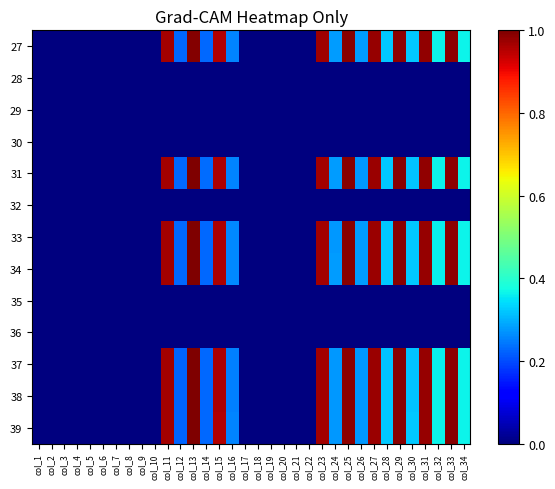

Reading left to right, extract all data points from this chart.

27: col_1=0.0	col_2=0.0	col_3=0.0	col_4=0.0	col_5=0.0	col_6=0.0	col_7=0.0	col_8=0.0	col_9=0.0	col_10=0.0	col_11=1.0	col_12=0.2	col_13=1.0	col_14=0.2	col_15=1.0	col_16=0.3	col_17=0.0	col_18=0.0	col_19=0.0	col_20=0.0	col_21=0.0	col_22=0.0	col_23=1.0	col_24=0.3	col_25=1.0	col_26=0.3	col_27=1.0	col_28=0.3	col_29=1.0	col_30=0.3	col_31=1.0	col_32=0.4	col_33=1.0	col_34=0.4
28: col_1=0.0	col_2=0.0	col_3=0.0	col_4=0.0	col_5=0.0	col_6=0.0	col_7=0.0	col_8=0.0	col_9=0.0	col_10=0.0	col_11=0.0	col_12=0.0	col_13=0.0	col_14=0.0	col_15=0.0	col_16=0.0	col_17=0.0	col_18=0.0	col_19=0.0	col_20=0.0	col_21=0.0	col_22=0.0	col_23=0.0	col_24=0.0	col_25=0.0	col_26=0.0	col_27=0.0	col_28=0.0	col_29=0.0	col_30=0.0	col_31=0.0	col_32=0.0	col_33=0.0	col_34=0.0
29: col_1=0.0	col_2=0.0	col_3=0.0	col_4=0.0	col_5=0.0	col_6=0.0	col_7=0.0	col_8=0.0	col_9=0.0	col_10=0.0	col_11=0.0	col_12=0.0	col_13=0.0	col_14=0.0	col_15=0.0	col_16=0.0	col_17=0.0	col_18=0.0	col_19=0.0	col_20=0.0	col_21=0.0	col_22=0.0	col_23=0.0	col_24=0.0	col_25=0.0	col_26=0.0	col_27=0.0	col_28=0.0	col_29=0.0	col_30=0.0	col_31=0.0	col_32=0.0	col_33=0.0	col_34=0.0
30: col_1=0.0	col_2=0.0	col_3=0.0	col_4=0.0	col_5=0.0	col_6=0.0	col_7=0.0	col_8=0.0	col_9=0.0	col_10=0.0	col_11=0.0	col_12=0.0	col_13=0.0	col_14=0.0	col_15=0.0	col_16=0.0	col_17=0.0	col_18=0.0	col_19=0.0	col_20=0.0	col_21=0.0	col_22=0.0	col_23=0.0	col_24=0.0	col_25=0.0	col_26=0.0	col_27=0.0	col_28=0.0	col_29=0.0	col_30=0.0	col_31=0.0	col_32=0.0	col_33=0.0	col_34=0.0
31: col_1=0.0	col_2=0.0	col_3=0.0	col_4=0.0	col_5=0.0	col_6=0.0	col_7=0.0	col_8=0.0	col_9=0.0	col_10=0.0	col_11=1.0	col_12=0.2	col_13=1.0	col_14=0.2	col_15=1.0	col_16=0.3	col_17=0.0	col_18=0.0	col_19=0.0	col_20=0.0	col_21=0.0	col_22=0.0	col_23=1.0	col_24=0.3	col_25=1.0	col_26=0.3	col_27=1.0	col_28=0.3	col_29=1.0	col_30=0.3	col_31=1.0	col_32=0.4	col_33=1.0	col_34=0.4
32: col_1=0.0	col_2=0.0	col_3=0.0	col_4=0.0	col_5=0.0	col_6=0.0	col_7=0.0	col_8=0.0	col_9=0.0	col_10=0.0	col_11=0.0	col_12=0.0	col_13=0.0	col_14=0.0	col_15=0.0	col_16=0.0	col_17=0.0	col_18=0.0	col_19=0.0	col_20=0.0	col_21=0.0	col_22=0.0	col_23=0.0	col_24=0.0	col_25=0.0	col_26=0.0	col_27=0.0	col_28=0.0	col_29=0.0	col_30=0.0	col_31=0.0	col_32=0.0	col_33=0.0	col_34=0.0
33: col_1=0.0	col_2=0.0	col_3=0.0	col_4=0.0	col_5=0.0	col_6=0.0	col_7=0.0	col_8=0.0	col_9=0.0	col_10=0.0	col_11=1.0	col_12=0.2	col_13=1.0	col_14=0.2	col_15=1.0	col_16=0.3	col_17=0.0	col_18=0.0	col_19=0.0	col_20=0.0	col_21=0.0	col_22=0.0	col_23=1.0	col_24=0.3	col_25=1.0	col_26=0.3	col_27=1.0	col_28=0.3	col_29=1.0	col_30=0.3	col_31=1.0	col_32=0.4	col_33=1.0	col_34=0.4
34: col_1=0.0	col_2=0.0	col_3=0.0	col_4=0.0	col_5=0.0	col_6=0.0	col_7=0.0	col_8=0.0	col_9=0.0	col_10=0.0	col_11=1.0	col_12=0.2	col_13=1.0	col_14=0.2	col_15=1.0	col_16=0.3	col_17=0.0	col_18=0.0	col_19=0.0	col_20=0.0	col_21=0.0	col_22=0.0	col_23=1.0	col_24=0.3	col_25=1.0	col_26=0.3	col_27=1.0	col_28=0.3	col_29=1.0	col_30=0.3	col_31=1.0	col_32=0.4	col_33=1.0	col_34=0.4
35: col_1=0.0	col_2=0.0	col_3=0.0	col_4=0.0	col_5=0.0	col_6=0.0	col_7=0.0	col_8=0.0	col_9=0.0	col_10=0.0	col_11=0.0	col_12=0.0	col_13=0.0	col_14=0.0	col_15=0.0	col_16=0.0	col_17=0.0	col_18=0.0	col_19=0.0	col_20=0.0	col_21=0.0	col_22=0.0	col_23=0.0	col_24=0.0	col_25=0.0	col_26=0.0	col_27=0.0	col_28=0.0	col_29=0.0	col_30=0.0	col_31=0.0	col_32=0.0	col_33=0.0	col_34=0.0
36: col_1=0.0	col_2=0.0	col_3=0.0	col_4=0.0	col_5=0.0	col_6=0.0	col_7=0.0	col_8=0.0	col_9=0.0	col_10=0.0	col_11=0.0	col_12=0.0	col_13=0.0	col_14=0.0	col_15=0.0	col_16=0.0	col_17=0.0	col_18=0.0	col_19=0.0	col_20=0.0	col_21=0.0	col_22=0.0	col_23=0.0	col_24=0.0	col_25=0.0	col_26=0.0	col_27=0.0	col_28=0.0	col_29=0.0	col_30=0.0	col_31=0.0	col_32=0.0	col_33=0.0	col_34=0.0
37: col_1=0.0	col_2=0.0	col_3=0.0	col_4=0.0	col_5=0.0	col_6=0.0	col_7=0.0	col_8=0.0	col_9=0.0	col_10=0.0	col_11=1.0	col_12=0.2	col_13=1.0	col_14=0.2	col_15=1.0	col_16=0.3	col_17=0.0	col_18=0.0	col_19=0.0	col_20=0.0	col_21=0.0	col_22=0.0	col_23=1.0	col_24=0.3	col_25=1.0	col_26=0.3	col_27=1.0	col_28=0.3	col_29=1.0	col_30=0.3	col_31=1.0	col_32=0.4	col_33=1.0	col_34=0.4
38: col_1=0.0	col_2=0.0	col_3=0.0	col_4=0.0	col_5=0.0	col_6=0.0	col_7=0.0	col_8=0.0	col_9=0.0	col_10=0.0	col_11=1.0	col_12=0.2	col_13=1.0	col_14=0.2	col_15=1.0	col_16=0.3	col_17=0.0	col_18=0.0	col_19=0.0	col_20=0.0	col_21=0.0	col_22=0.0	col_23=1.0	col_24=0.3	col_25=1.0	col_26=0.3	col_27=1.0	col_28=0.3	col_29=1.0	col_30=0.3	col_31=1.0	col_32=0.4	col_33=1.0	col_34=0.4
39: col_1=0.0	col_2=0.0	col_3=0.0	col_4=0.0	col_5=0.0	col_6=0.0	col_7=0.0	col_8=0.0	col_9=0.0	col_10=0.0	col_11=1.0	col_12=0.2	col_13=1.0	col_14=0.2	col_15=1.0	col_16=0.3	col_17=0.0	col_18=0.0	col_19=0.0	col_20=0.0	col_21=0.0	col_22=0.0	col_23=1.0	col_24=0.3	col_25=1.0	col_26=0.3	col_27=1.0	col_28=0.3	col_29=1.0	col_30=0.3	col_31=1.0	col_32=0.4	col_33=1.0	col_34=0.4